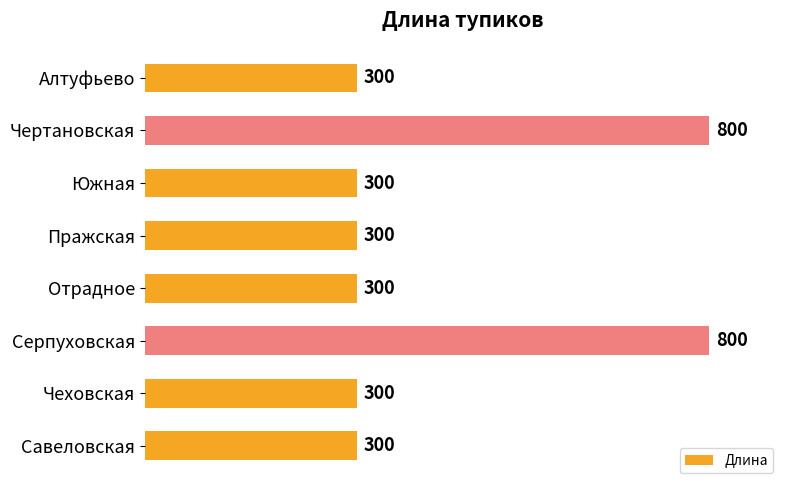

What position from the top is Чертановская?

2